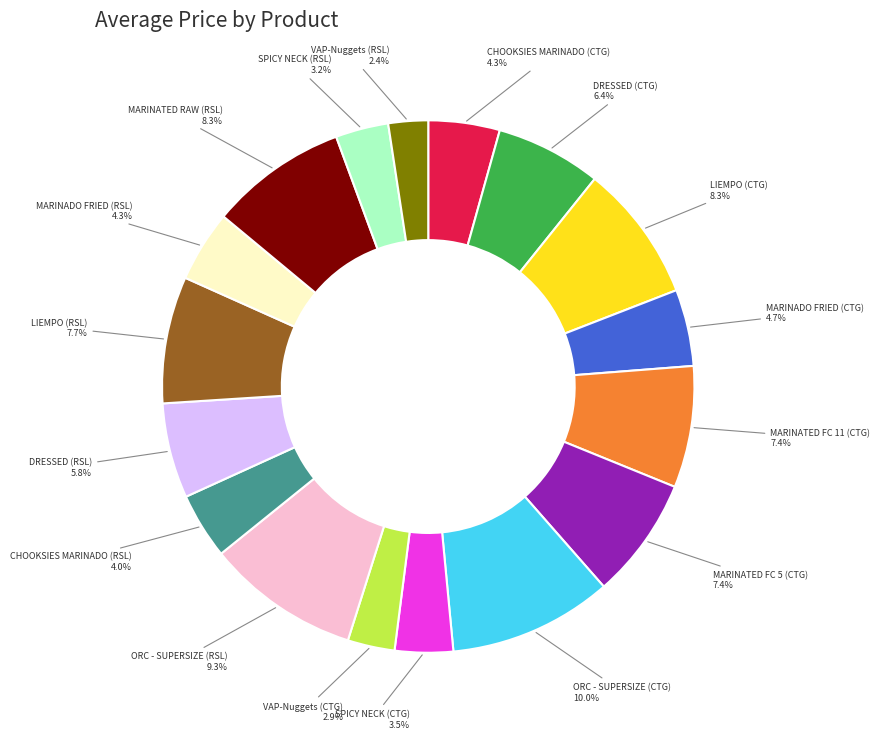

Is there any slice that represents more than half of the pie?

No